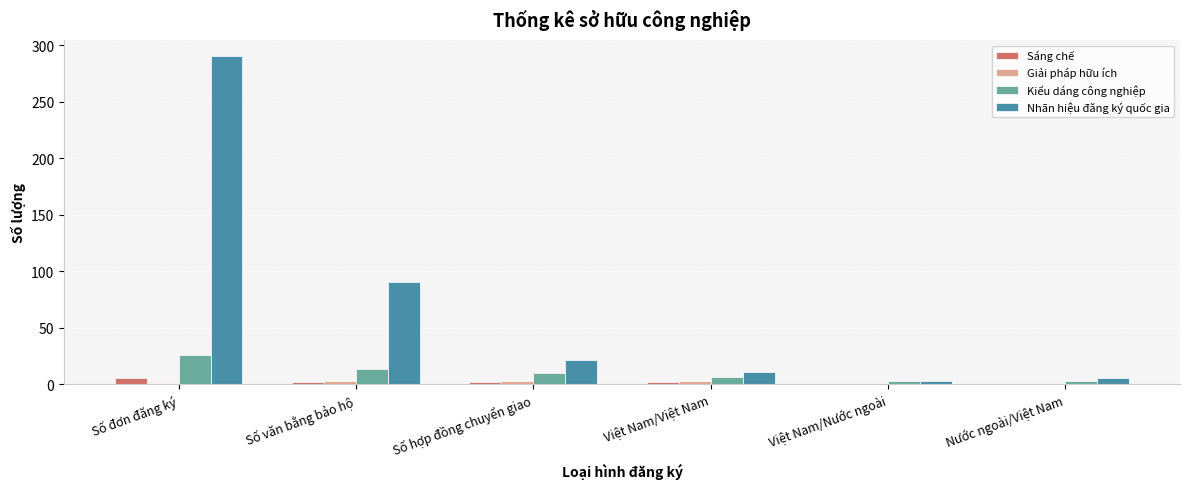

At which label is Nhãn hiệu đăng ký quốc gia closest to 146?

Số văn bằng bảo hộ